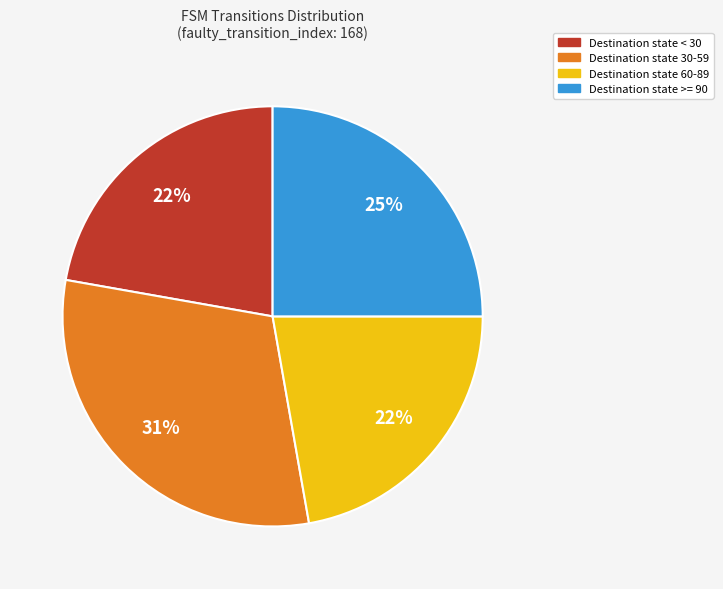

Is there a majority slice in this chart?

No